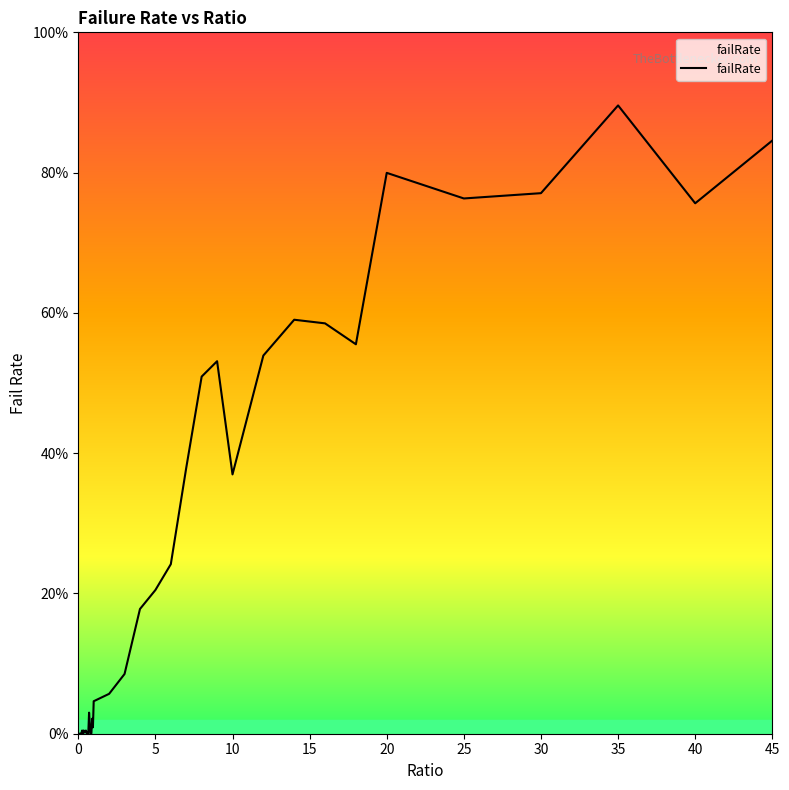

Does the chart have visible grid lines?

No